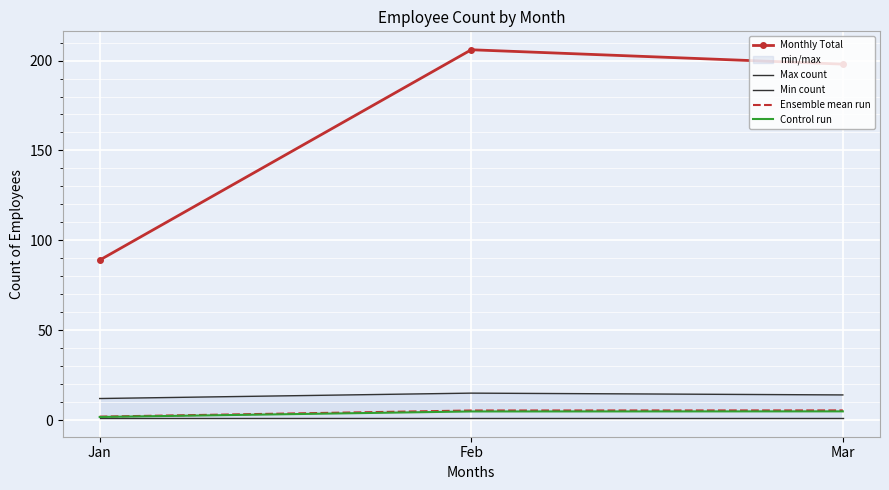

What is the highest value of the Monthly Total series?

206.0